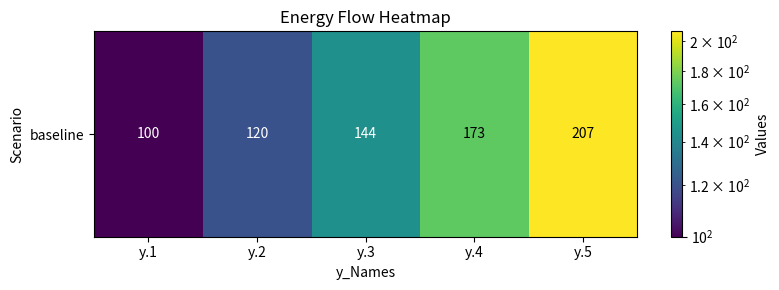

How many values are below 144?

2